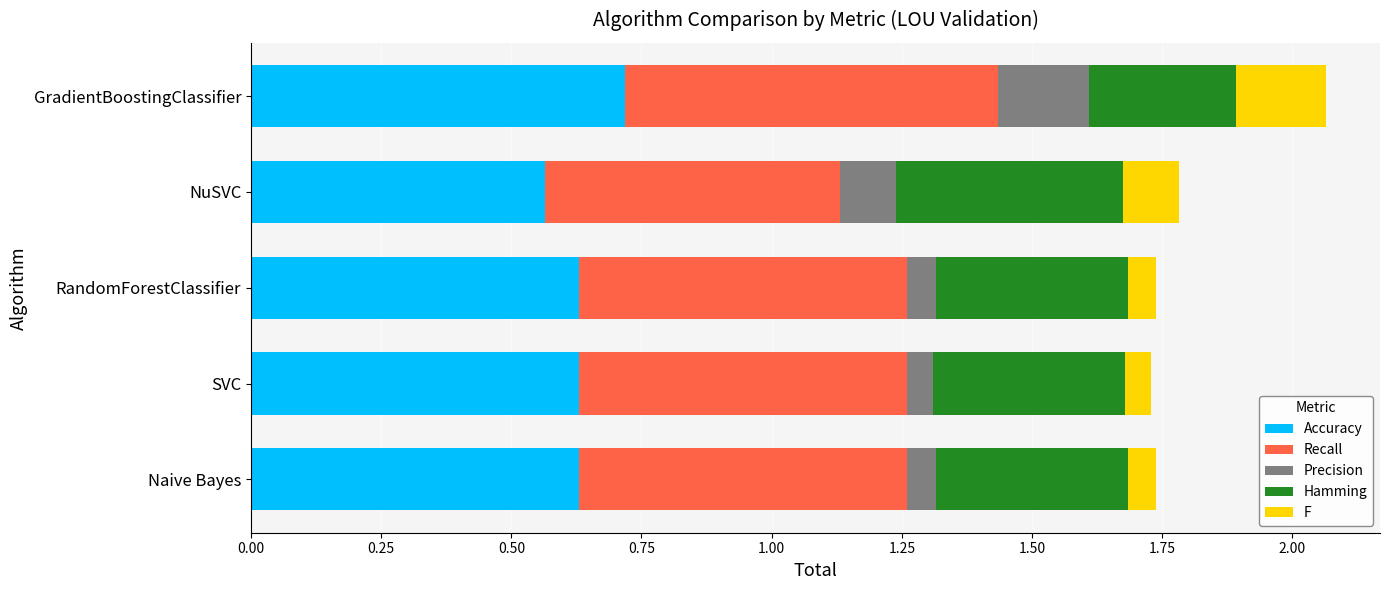

What is the highest value of the Accuracy series?

0.7